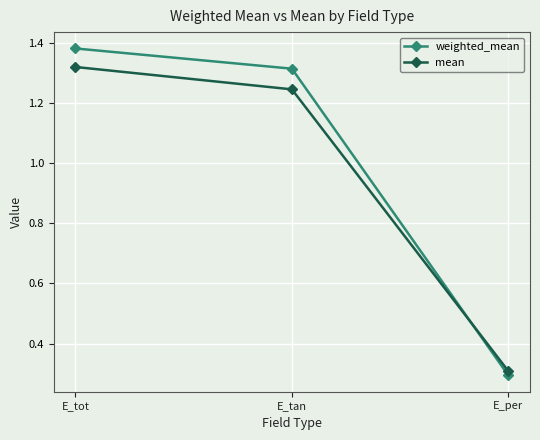

At which label does mean first exceed 1?

E_tot